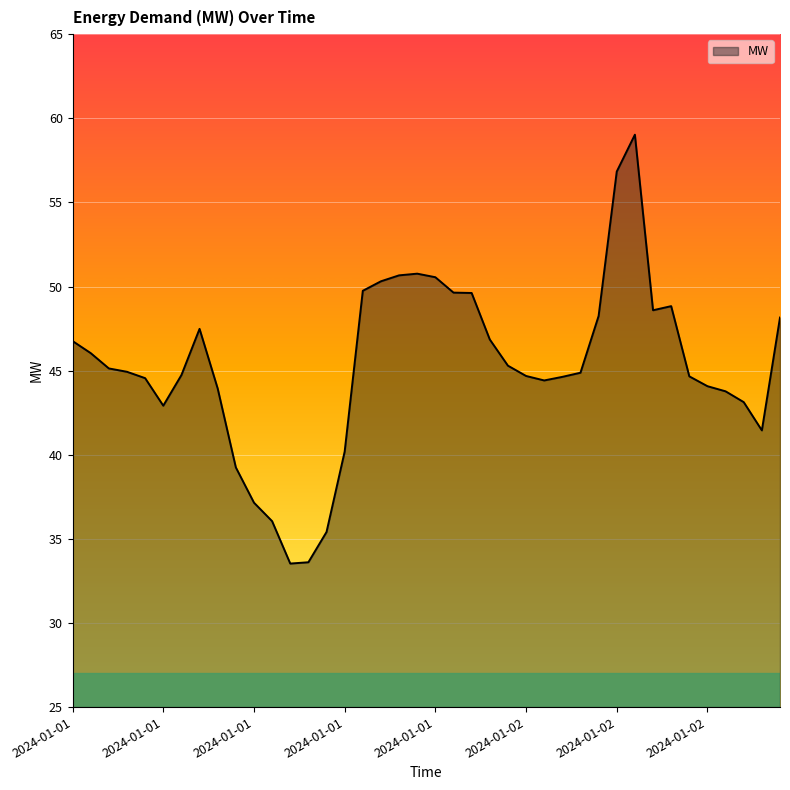

What is the difference between the second highest and second lowest values?

23.2